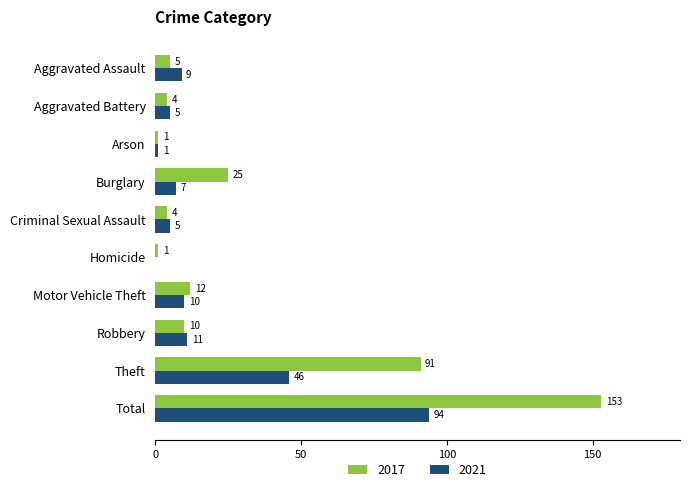

Between Arson and Motor Vehicle Theft, which series saw the biggest shift?

2017